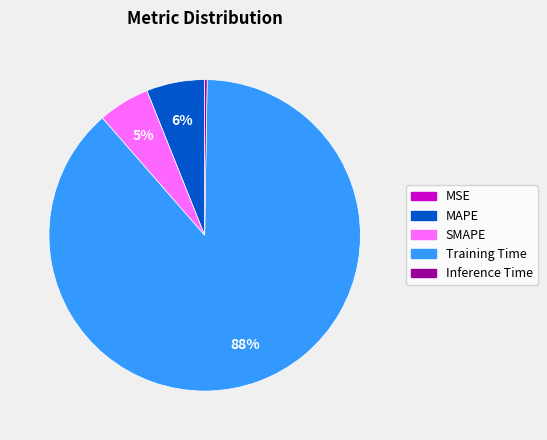

Does Training Time account for over 50% of the chart?

Yes